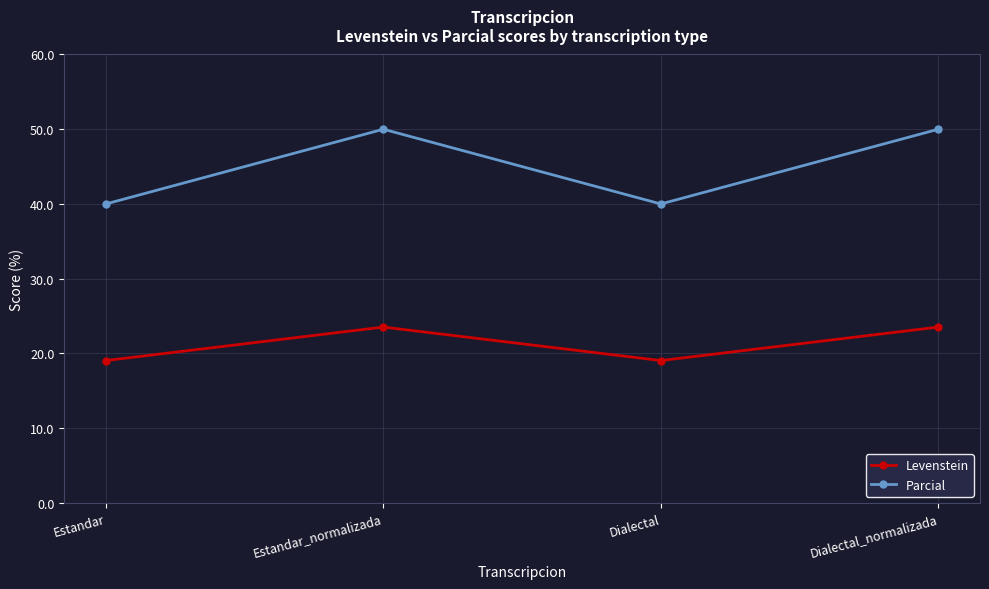

What is the label of the 1st point from the left?

Estandar